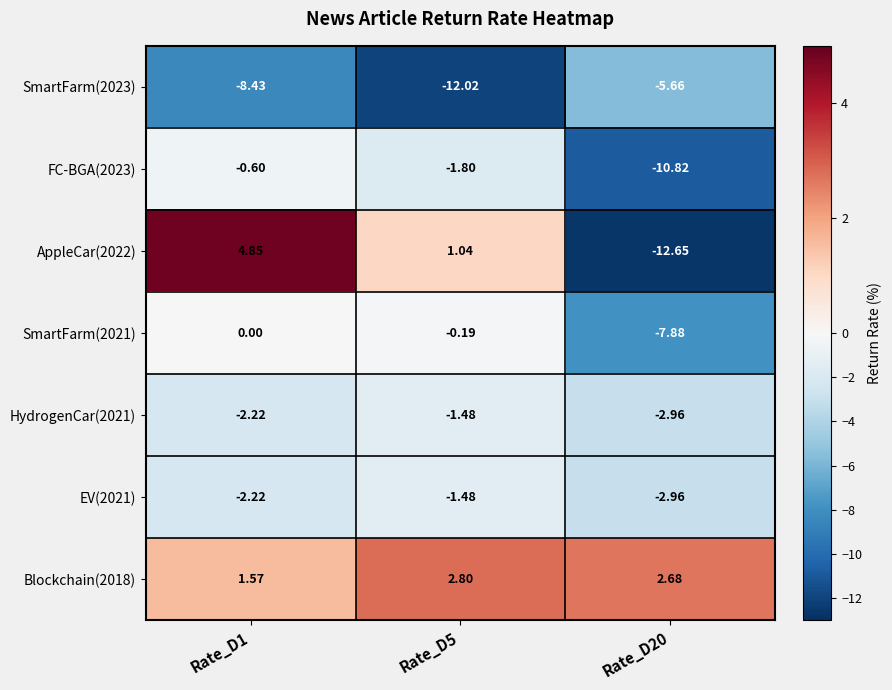

How many values in the EV(2021) series are below -2?

2